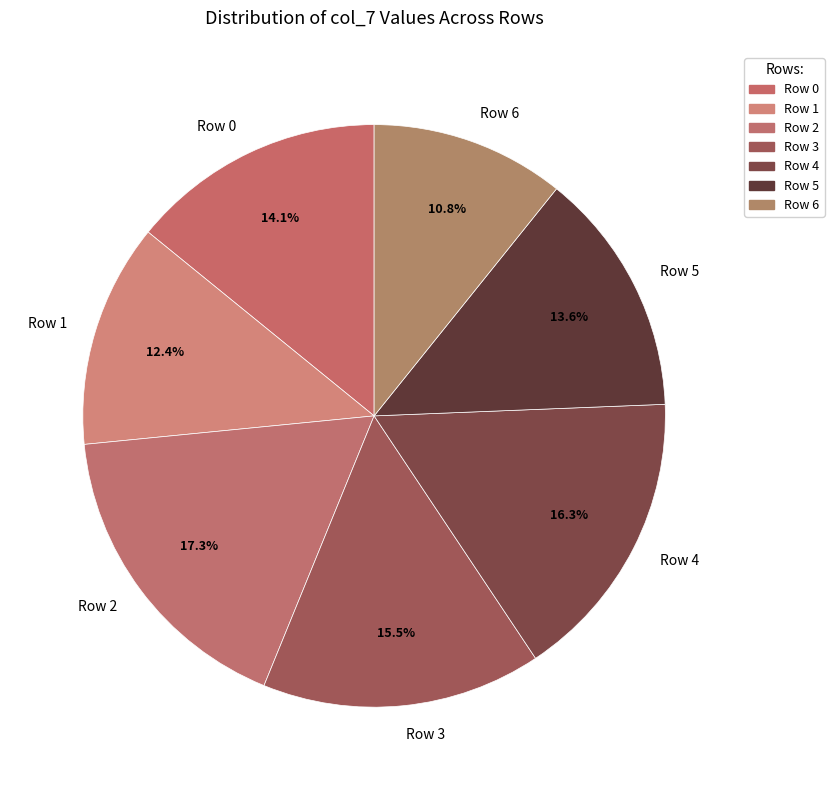

Which slice is the largest?

Row 2